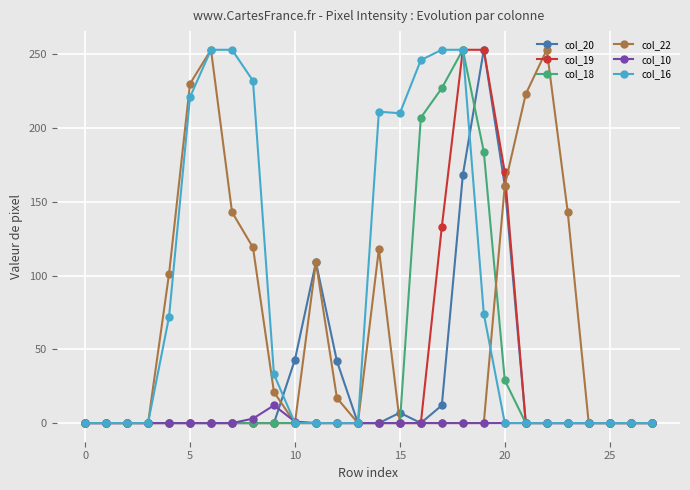

At how many categories does at least one series exceed 202?

12